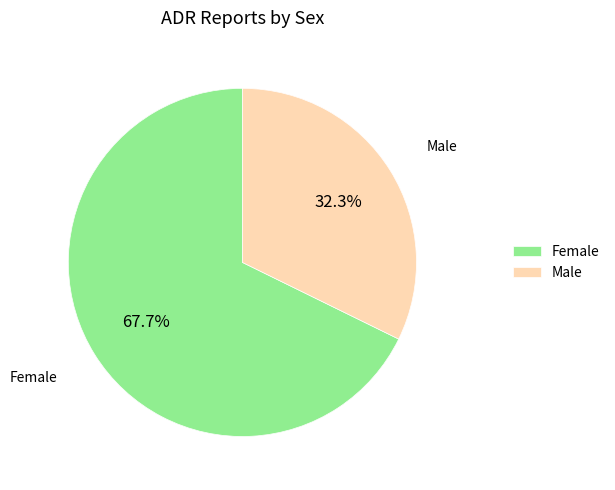

What percentage is the Female slice, to the nearest percent?

68%